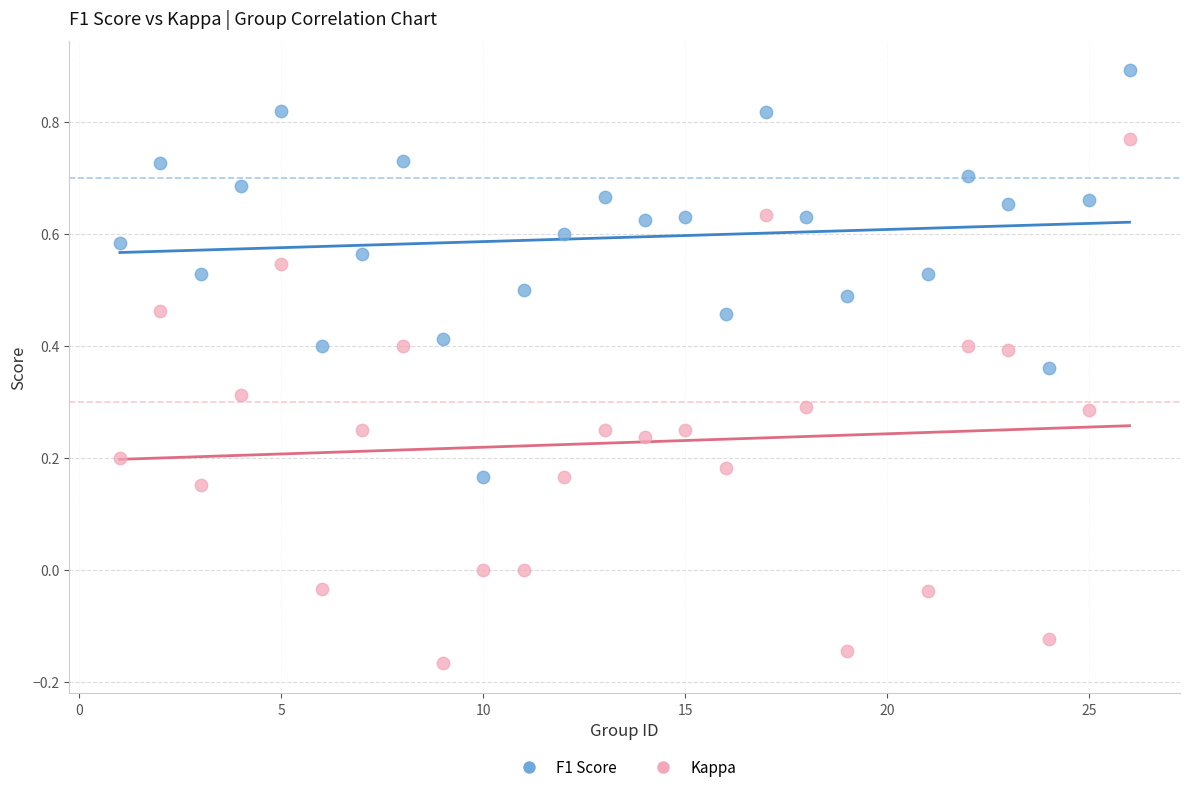

Which series reaches the maximum Y coordinate?

F1 Score